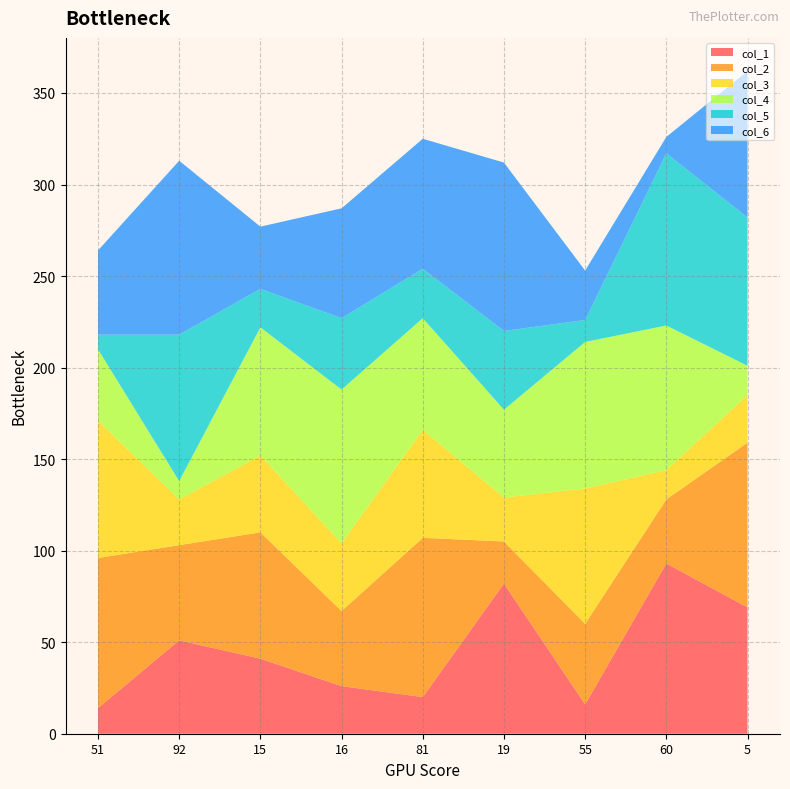

Reading left to right, what are all the values shown in this chart?

col_1: 51=14	92=51	15=41	16=26	81=20	19=82	55=16	60=93	5=69
col_2: 51=82	92=52	15=69	16=41	81=87	19=23	55=44	60=35	5=90
col_3: 51=75	92=25	15=42	16=37	81=59	19=24	55=74	60=16	5=26
col_4: 51=39	92=10	15=70	16=84	81=61	19=48	55=80	60=79	5=16
col_5: 51=8	92=80	15=21	16=39	81=27	19=43	55=12	60=94	5=81
col_6: 51=46	92=95	15=34	16=60	81=71	19=92	55=27	60=9	5=80